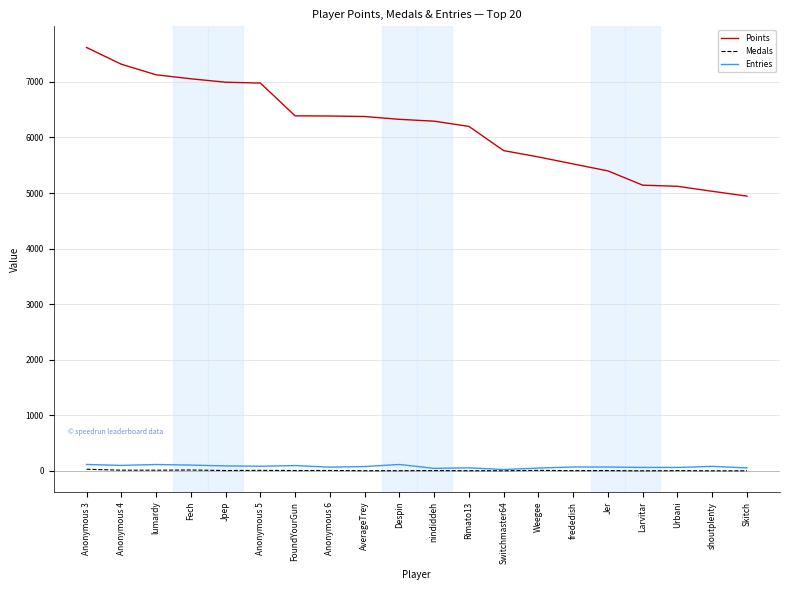

True or false: Points and Medals intersect in this chart.

False